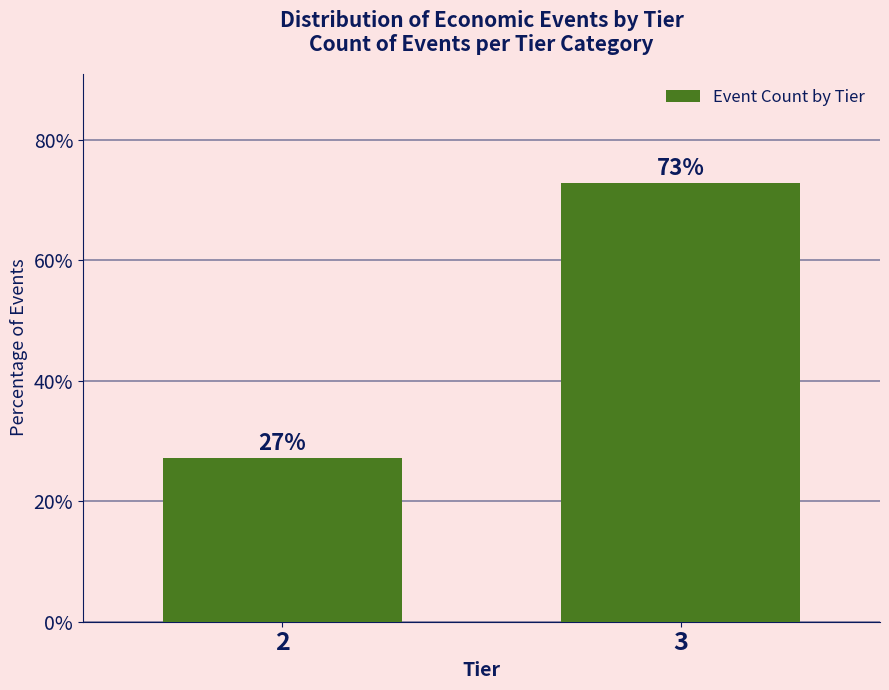

What is the ratio of the value at 3 to the value at 2?

2.7